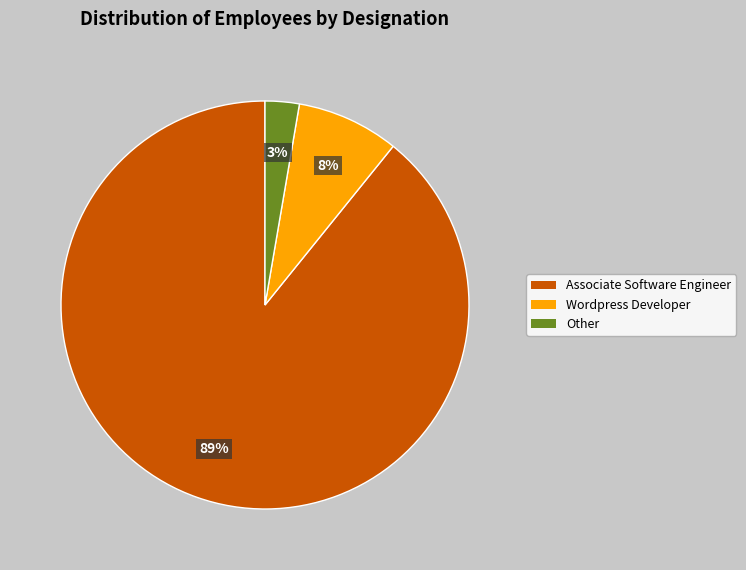

Is there a majority slice in this chart?

Yes